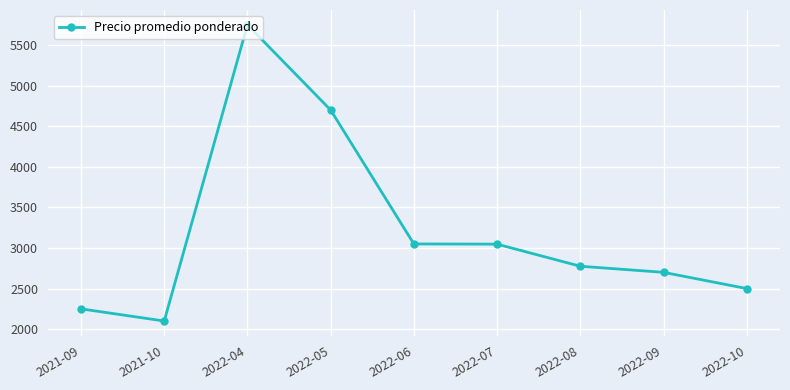

Which label corresponds to the smallest value in the chart?

2021-10